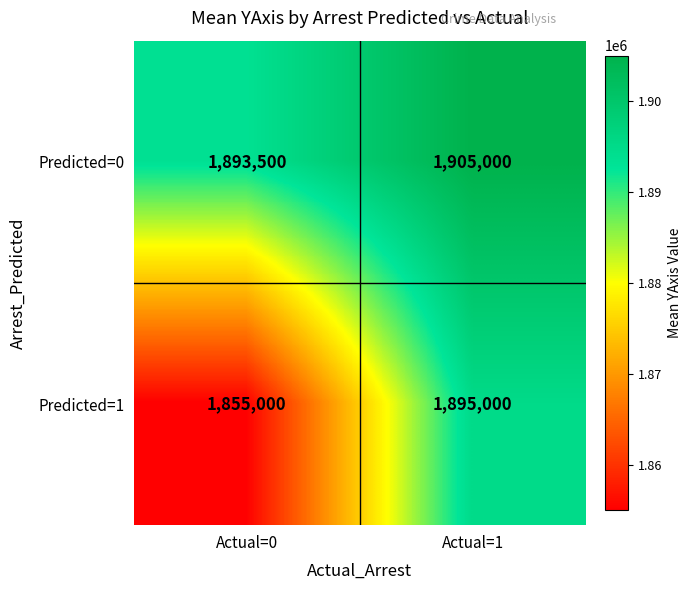

Is it true that Predicted=1 equals 3185934 at Actual=0?

False